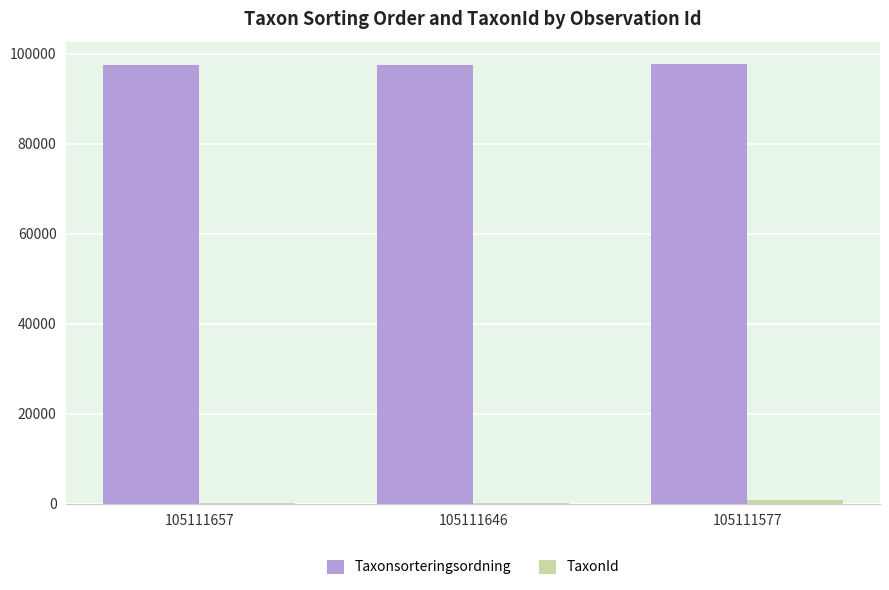

What is the maximum value shown in the chart?

97822